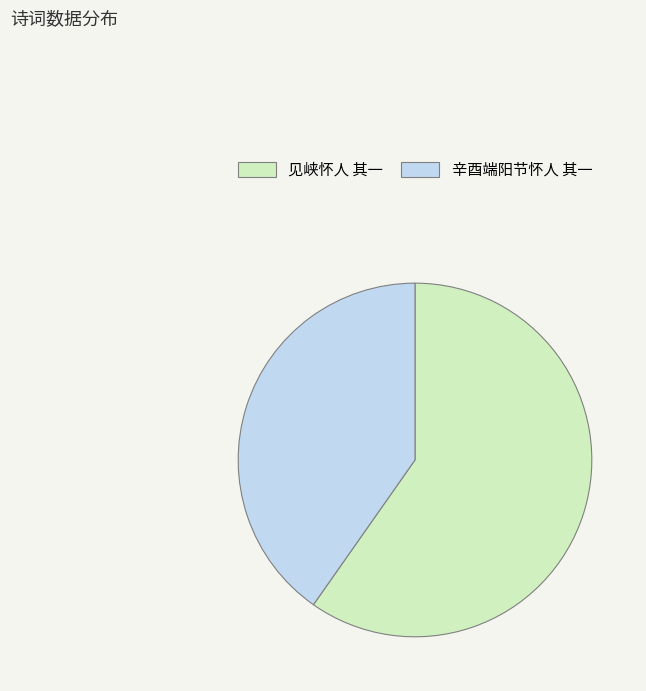

Approximately how many times larger is the value at 辛酉端阳节怀人 其一 compared to 见峡怀人 其一?

0.7